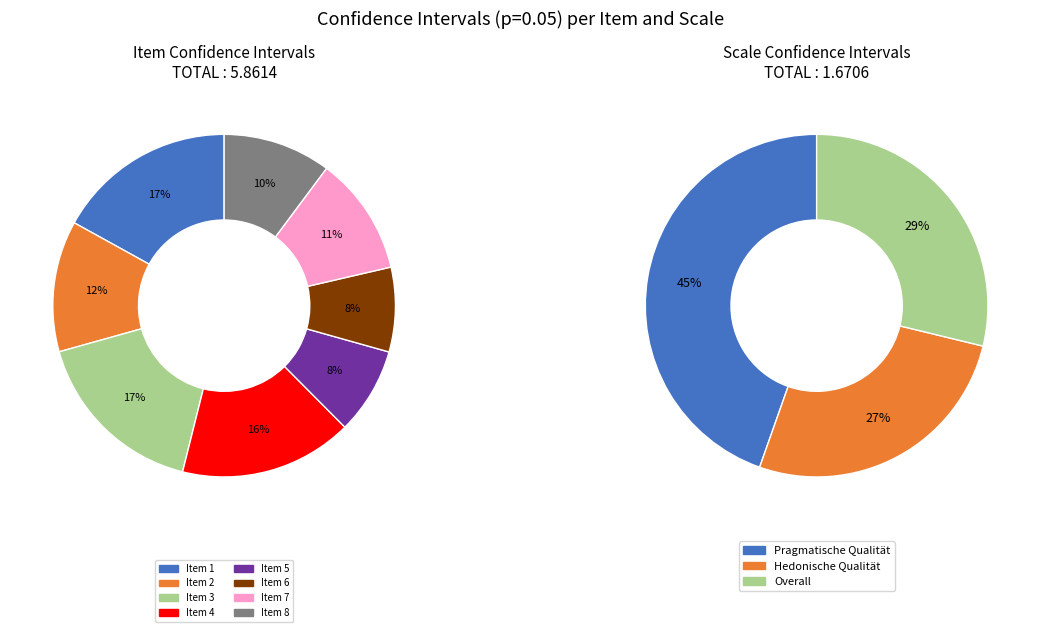

True or false: Item 7 accounts for 11% of the total.

True